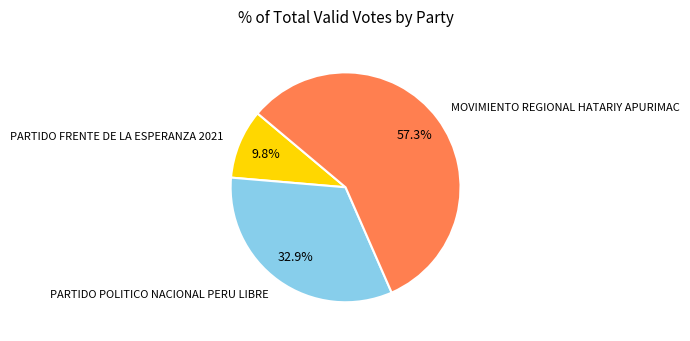

Does any single category account for the majority?

Yes